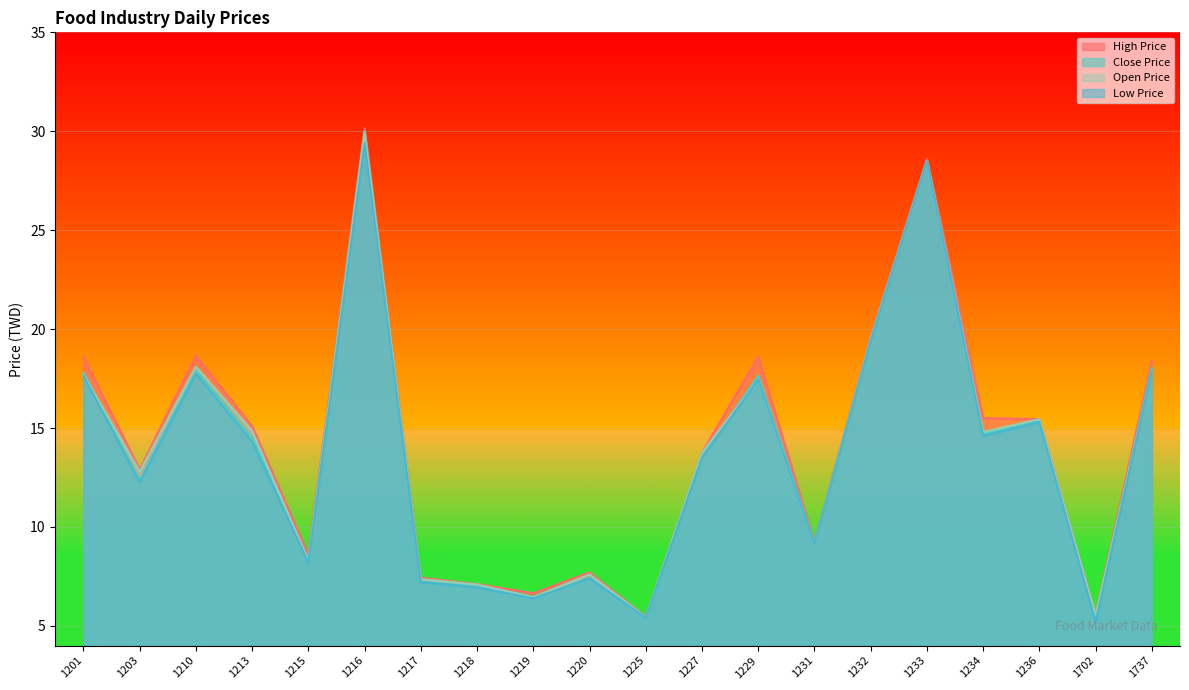

What is the value of the Low Price point at the 9th from the left?

6.4